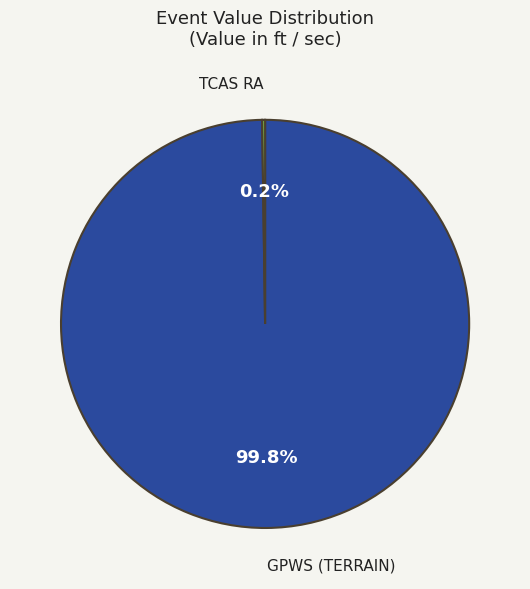

Does GPWS (TERRAIN) represent more than half of the total?

Yes